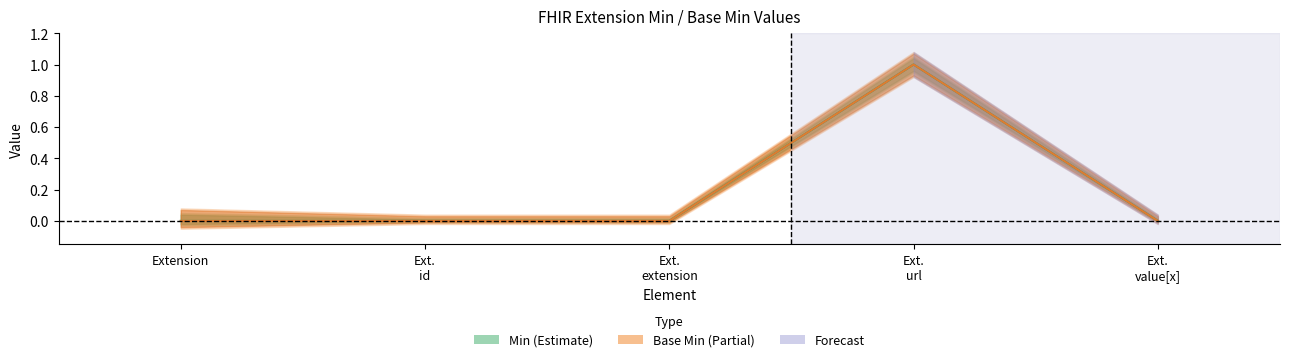

What is the approximate value of Min at Ext.
url?

1